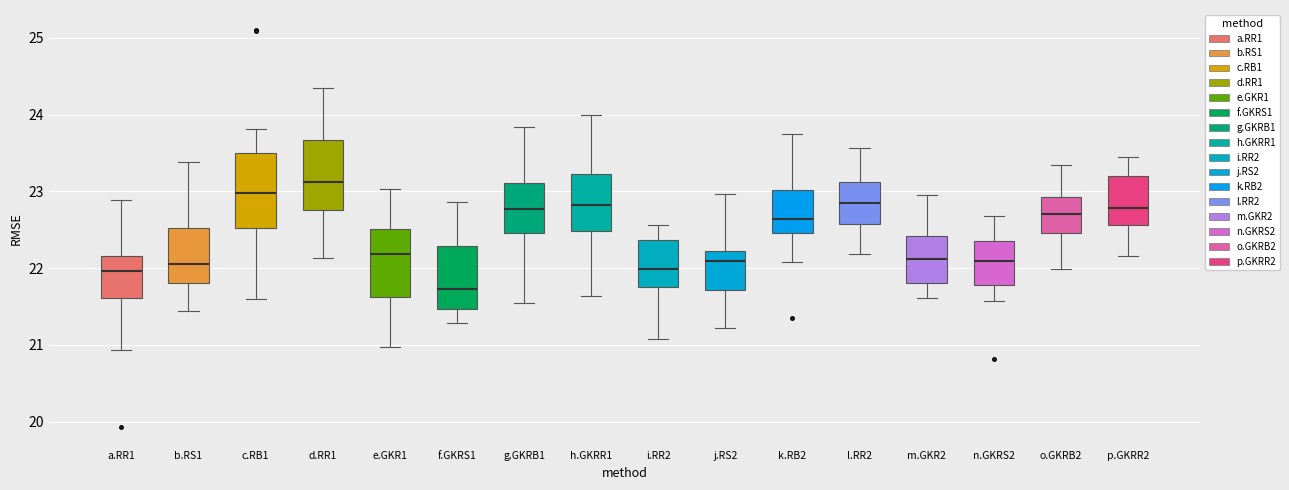

Where is the upper edge of the box for p.GKRR2 on the y-axis? The values are not printed on the chart, so give them approximately, as read against the axis.

23.2